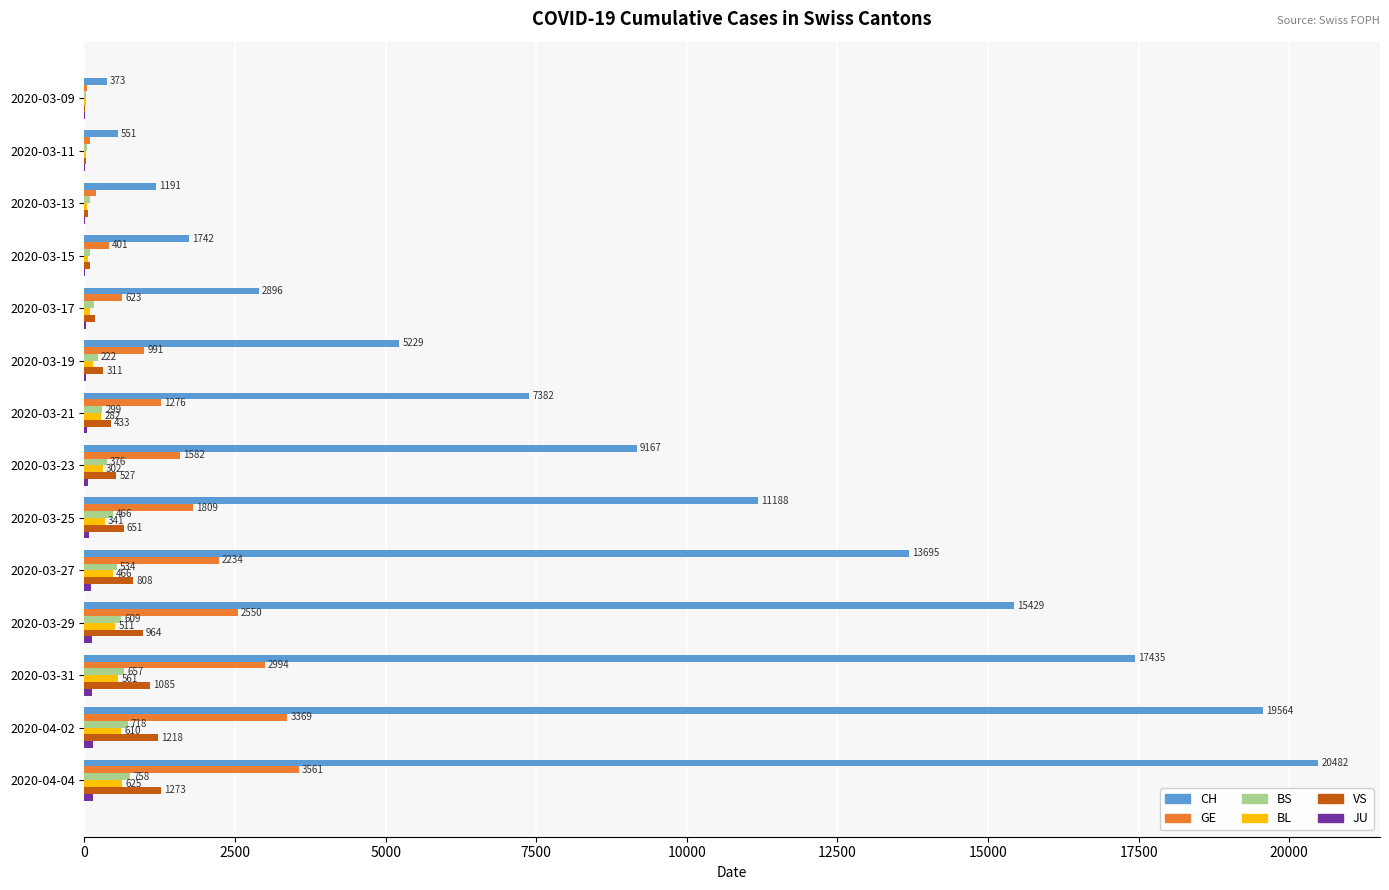

The CH series shows 34829 at 2020-04-02. True or false?

False